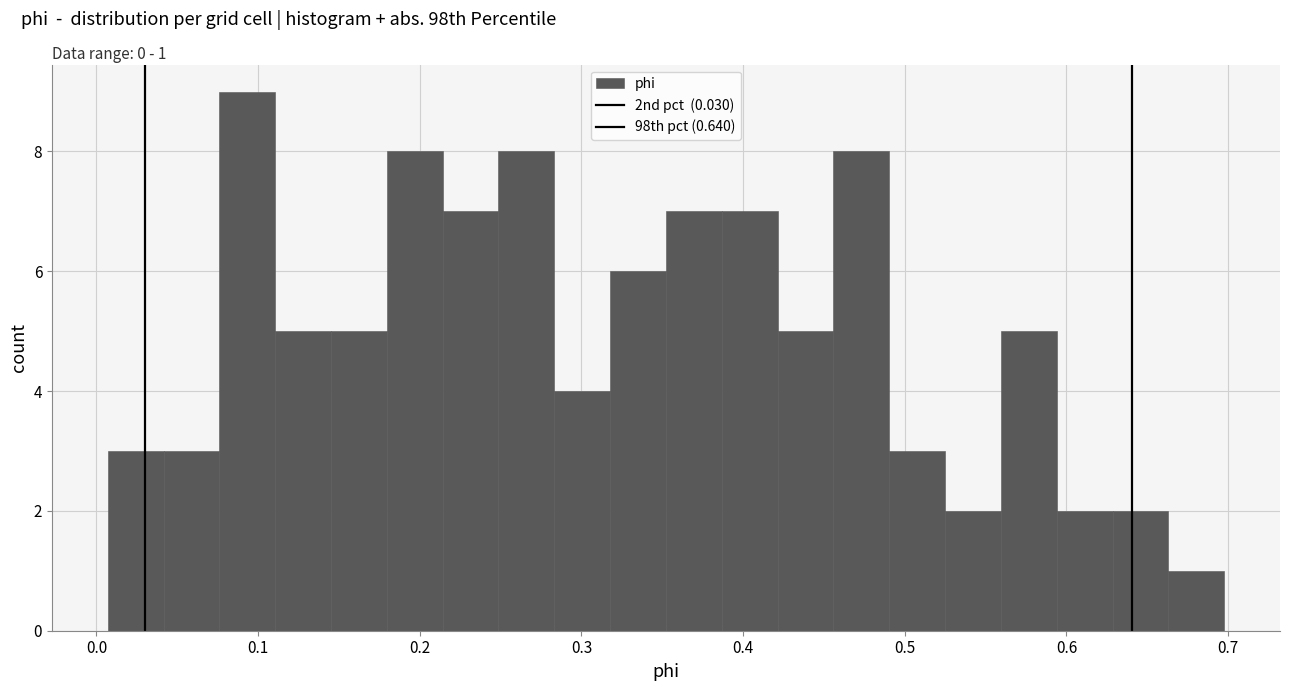

Read against the x-axis, roughly where is the centre of the tallest bar?

0.09